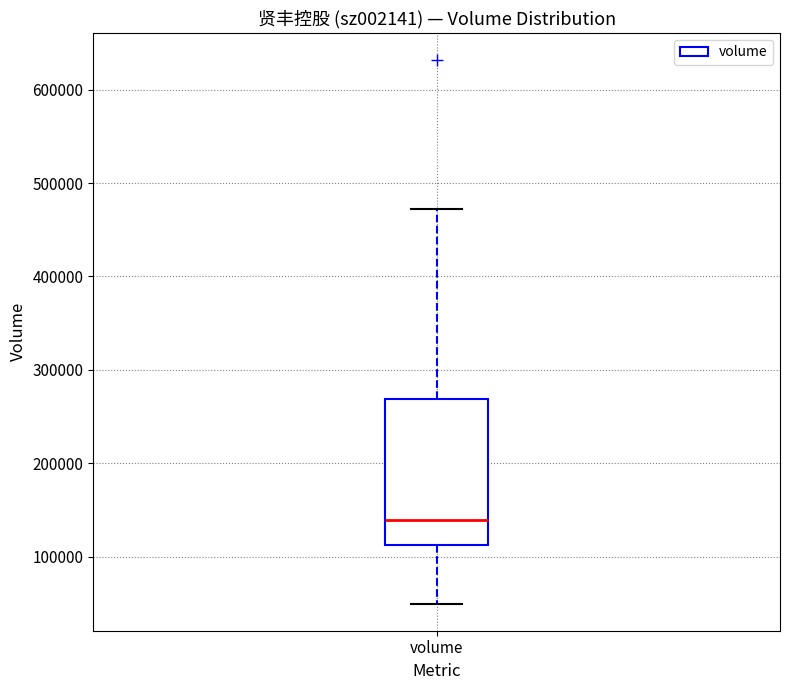

Where does the median line of the box for volume sit on the y-axis? The values are not printed on the chart, so give them approximately, as read against the axis.

140000